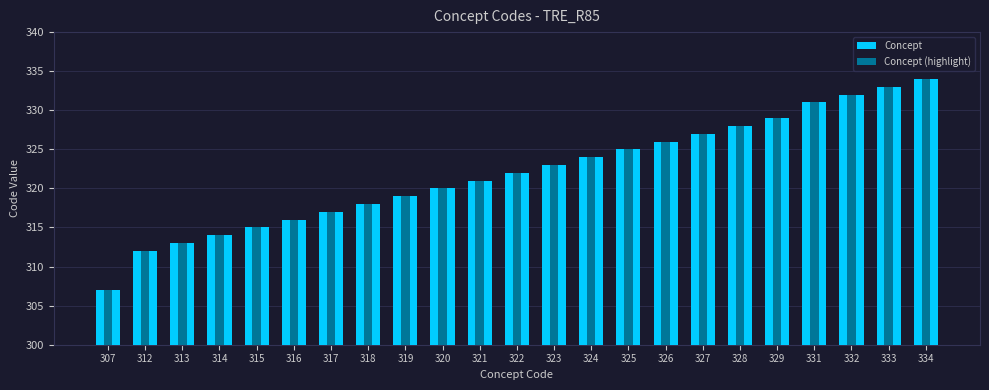

How many categories are shown in the chart?

23